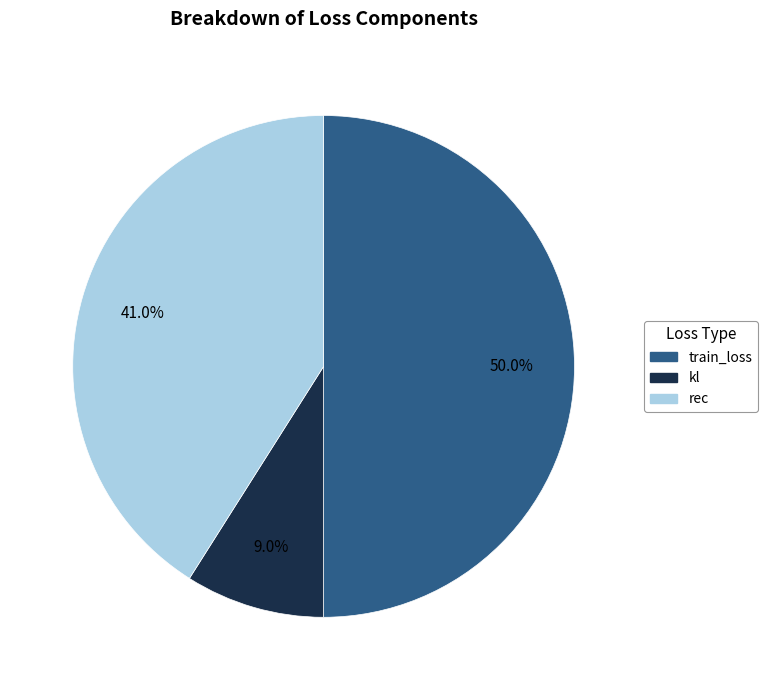

Rank the categories by value from lowest to highest.

kl, rec, train_loss